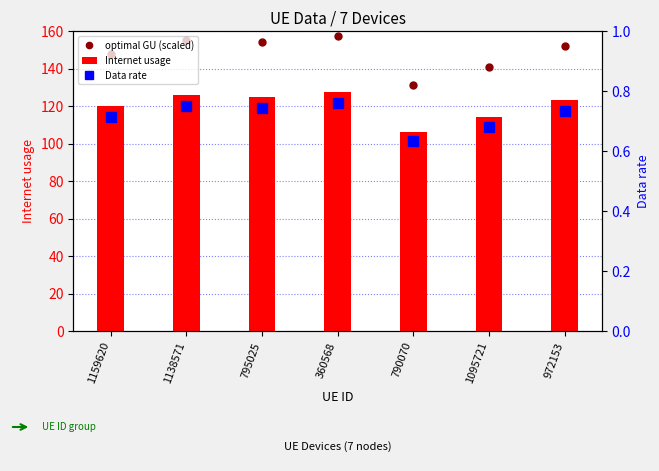

Is it true that optimal GU (scaled) equals 131.2 at 790070?

True